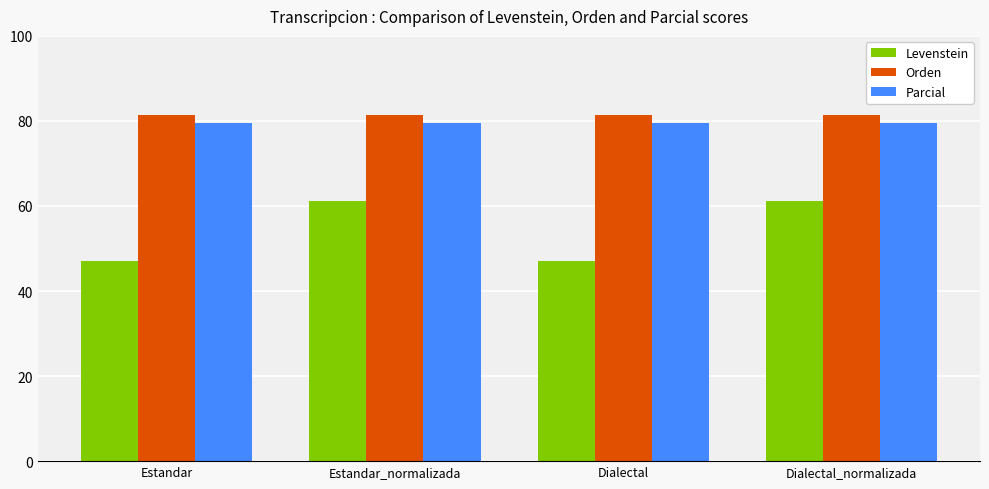

Between Estandar and Dialectal_normalizada, which series saw the biggest shift?

Levenstein